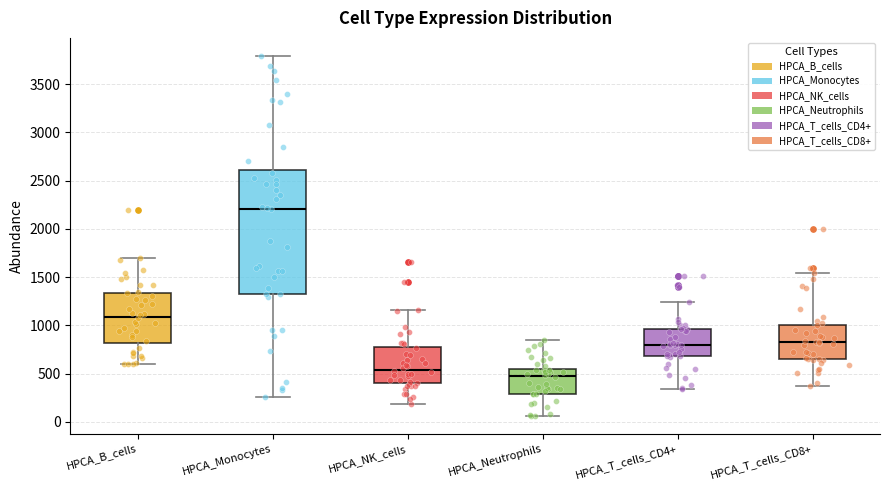

Which box is the tallest, from its lower edge to its upper edge?

HPCA_Monocytes